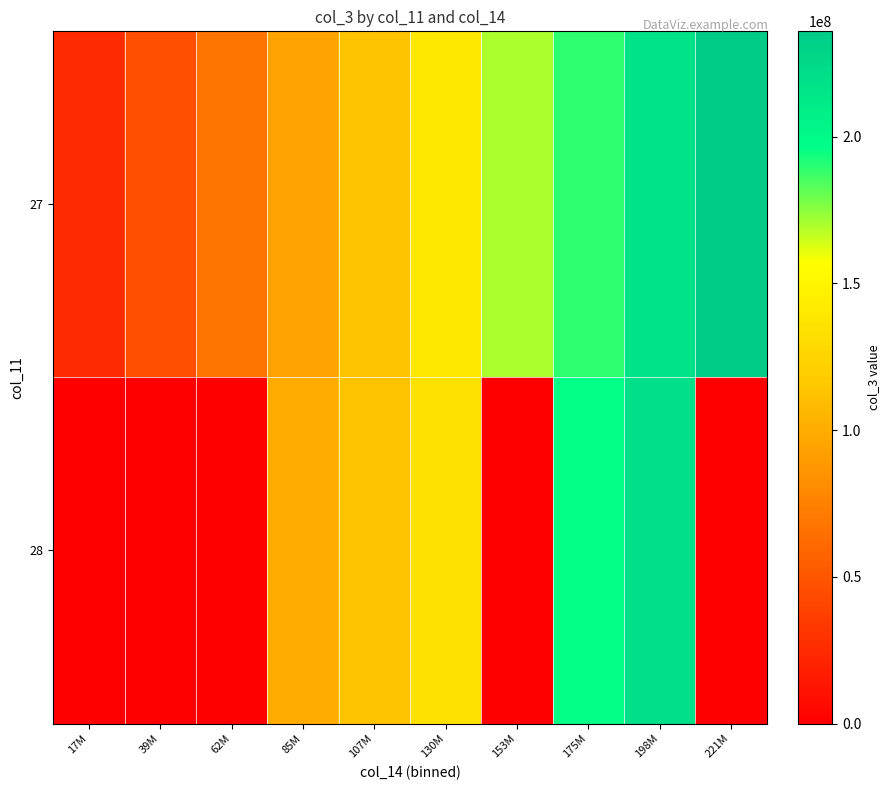

Between 62M and 130M, which series saw the biggest shift?

28